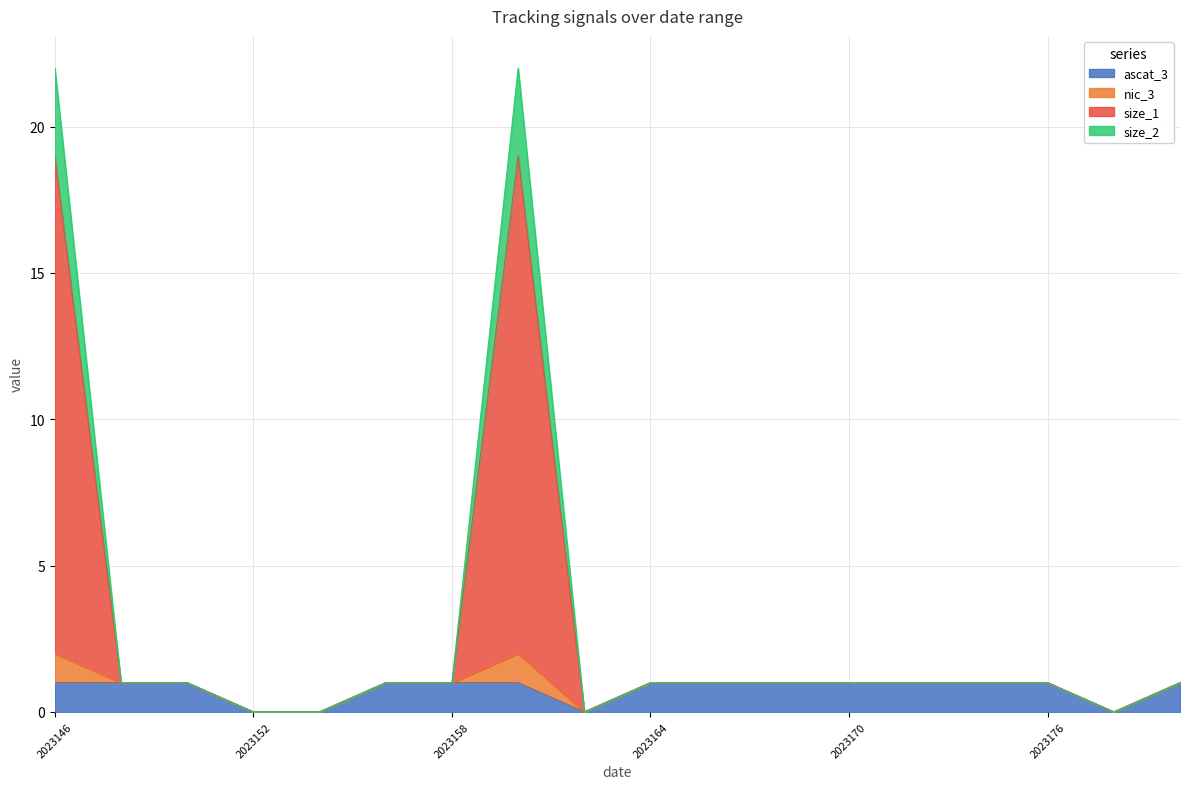

True or false: nic_3 and size_1 cross at least once.

False